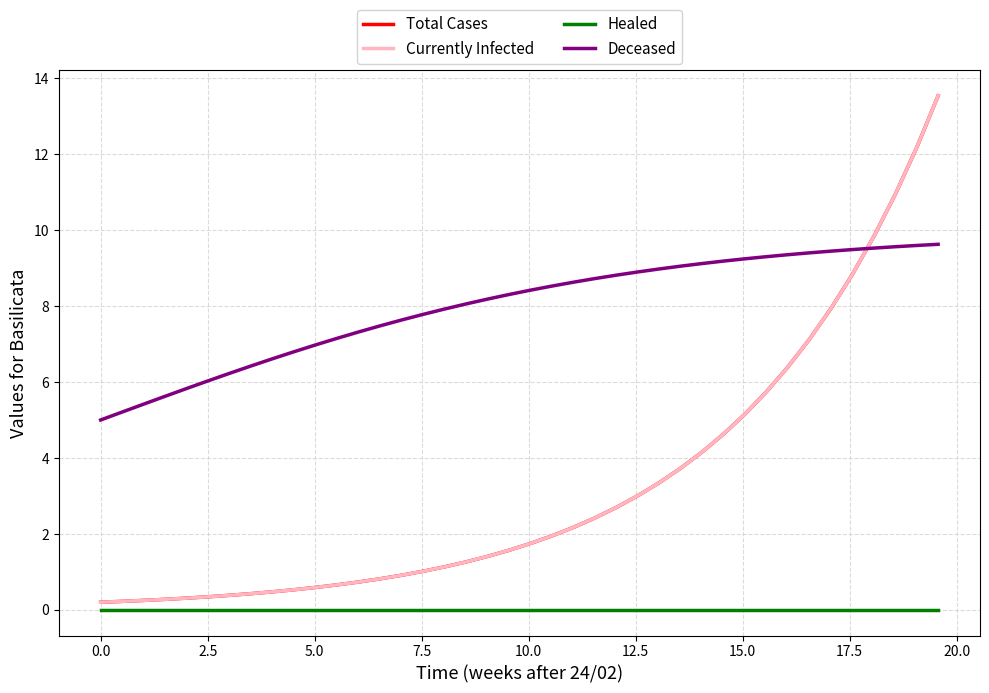

What is the sum of all Currently Infected values?

130.9